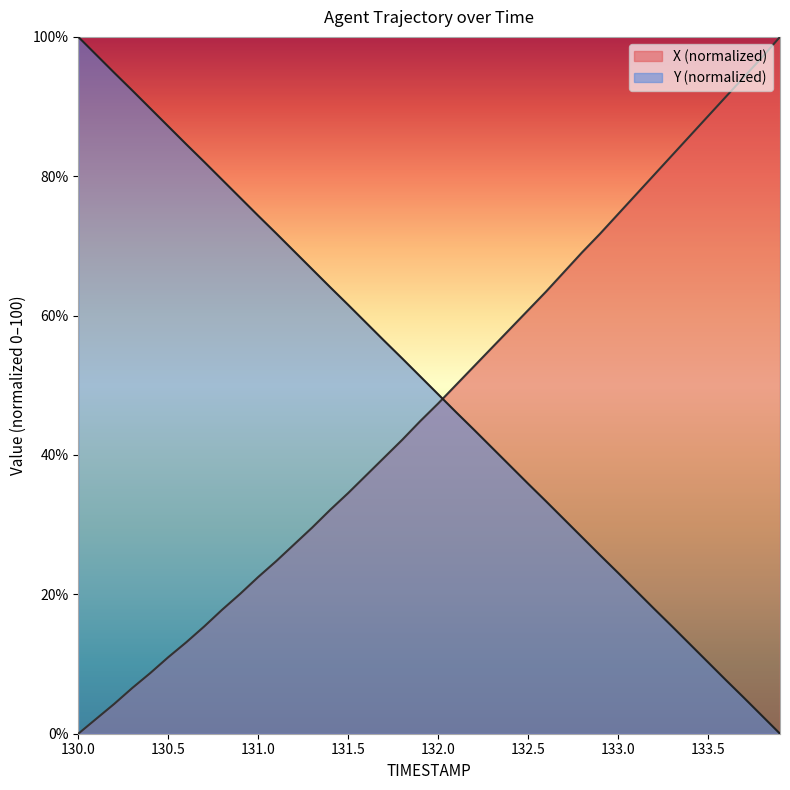

True or false: X and Y cross at least once.

True